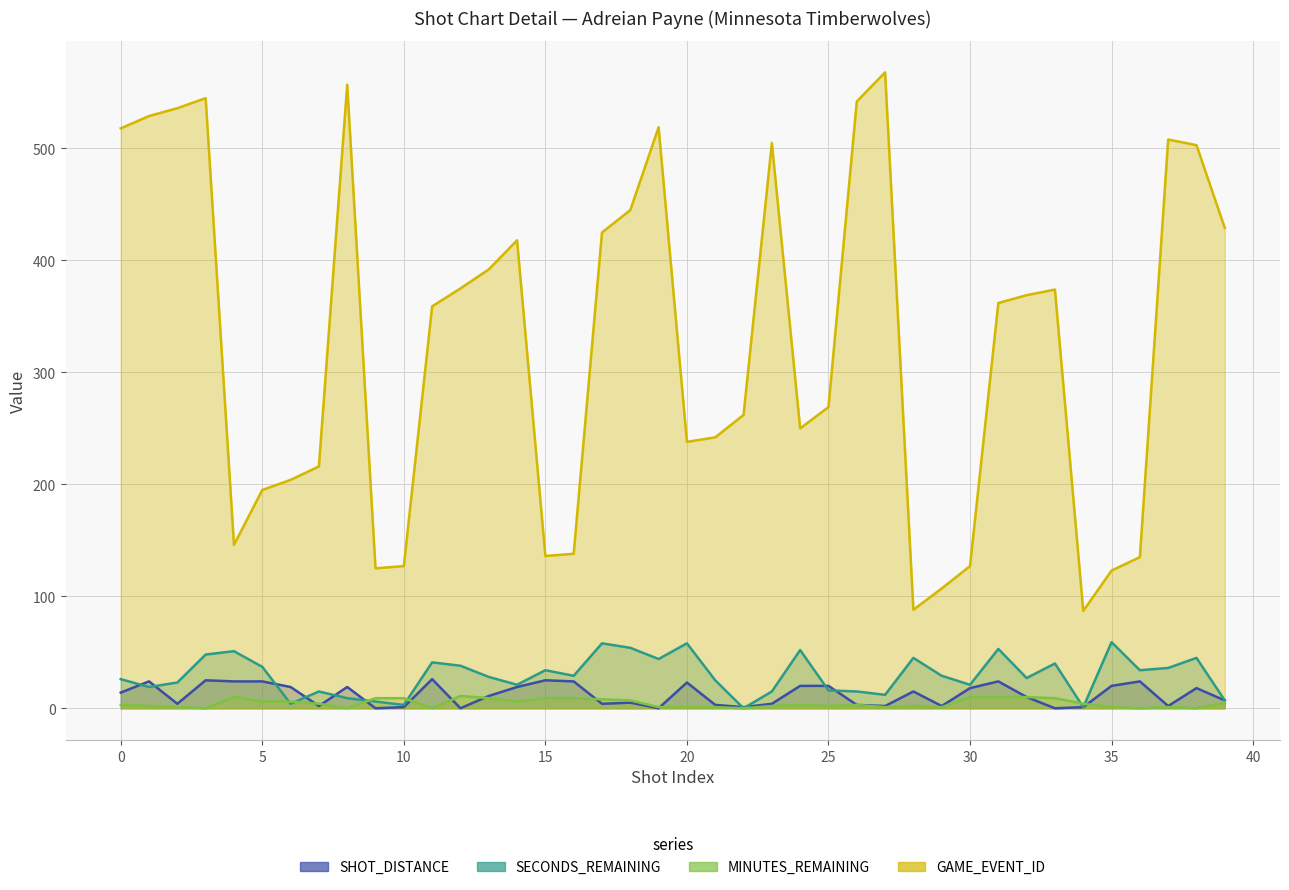

What is the difference between the SECONDS_REMAINING values at 32 and 3?

21